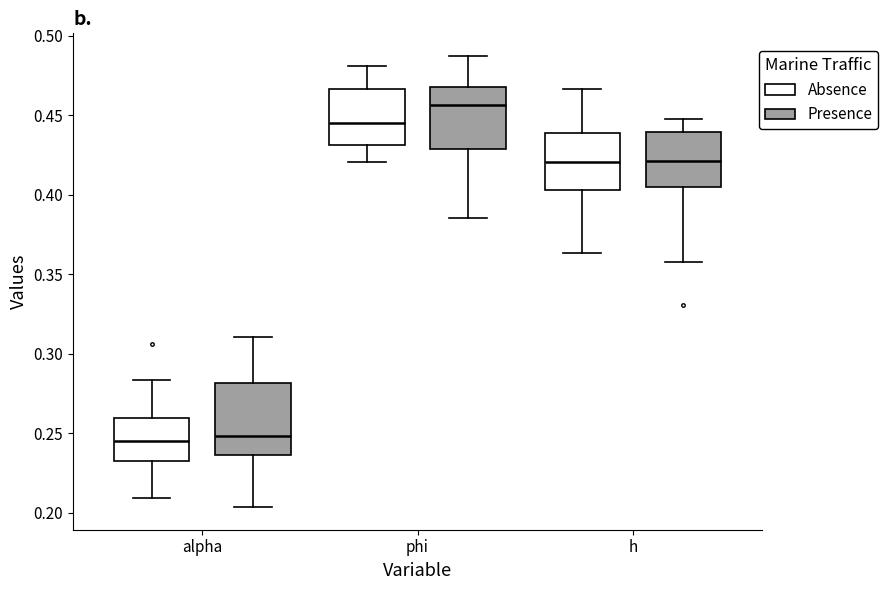

Where does the lower whisker of the box for alpha (Absence) end on the y-axis? The values are not printed on the chart, so give them approximately, as read against the axis.

0.210